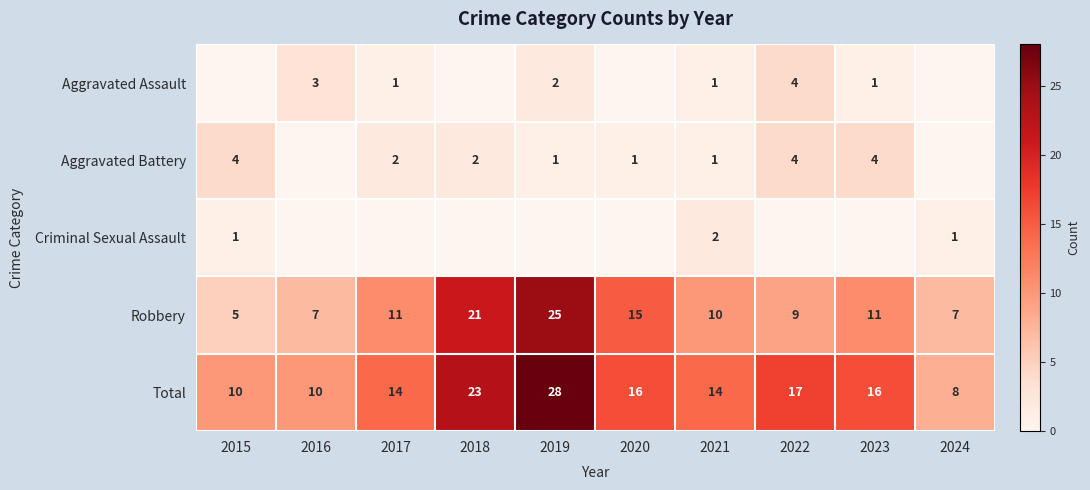

Where does the Total series first go above 16?

2018